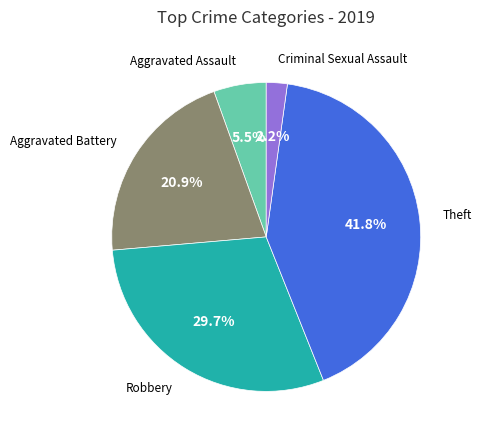

Approximately how many times larger is the value at Theft compared to Aggravated Assault?

7.6